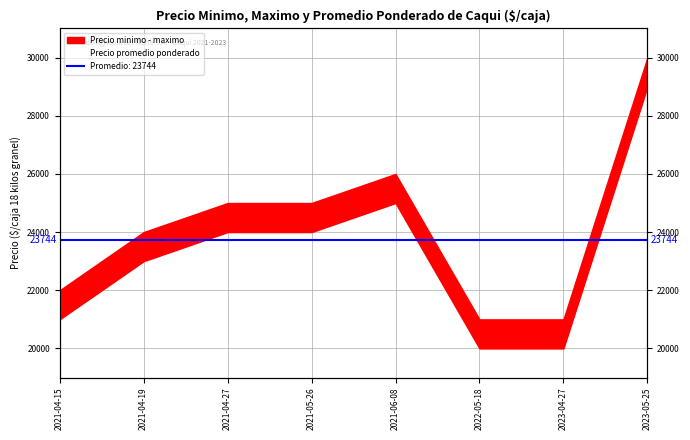

How many points are higher than both their immediate neighbors (excluding endpoints)?

1